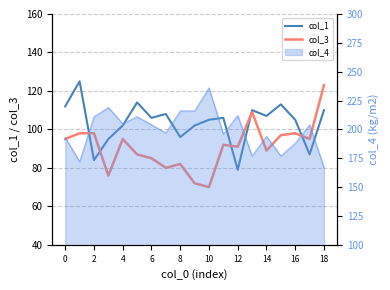

How many lines are shown in the chart?

2